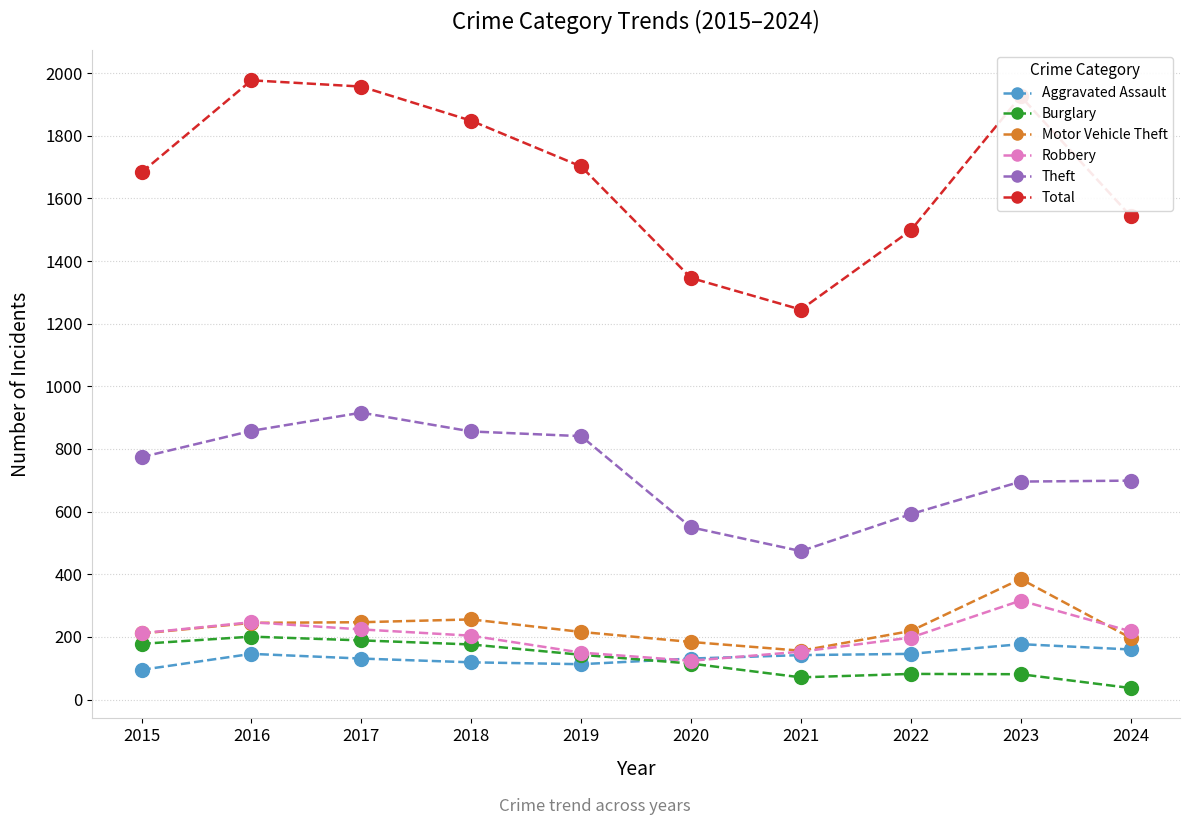

What is the difference between the highest and lowest values at 2020?

1231